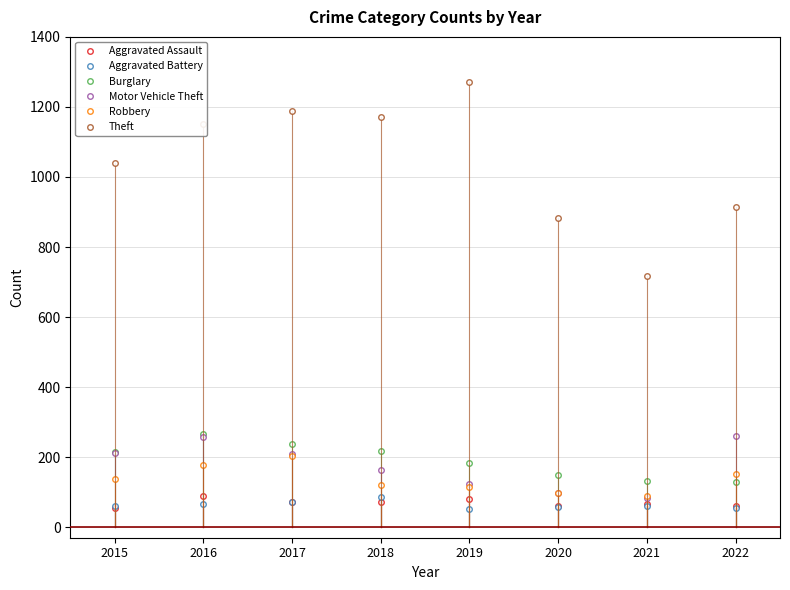

What is the maximum value shown in the chart?

1272